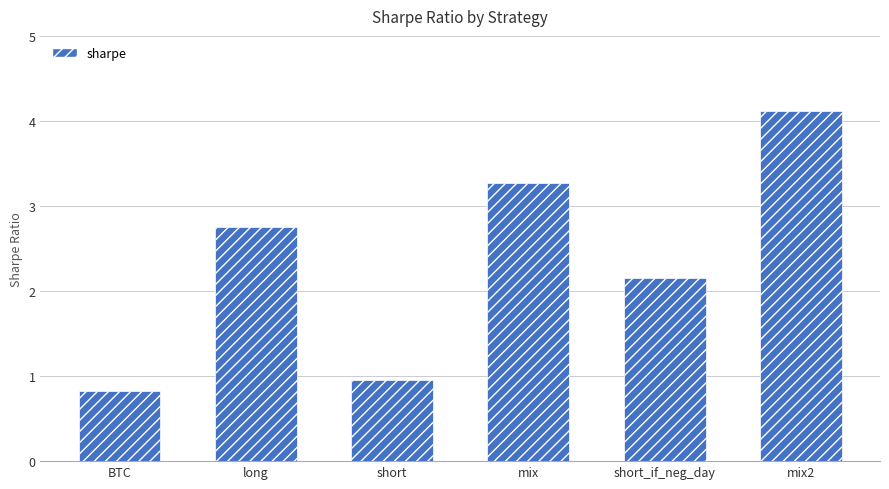

What is the greatest value displayed?

4.1